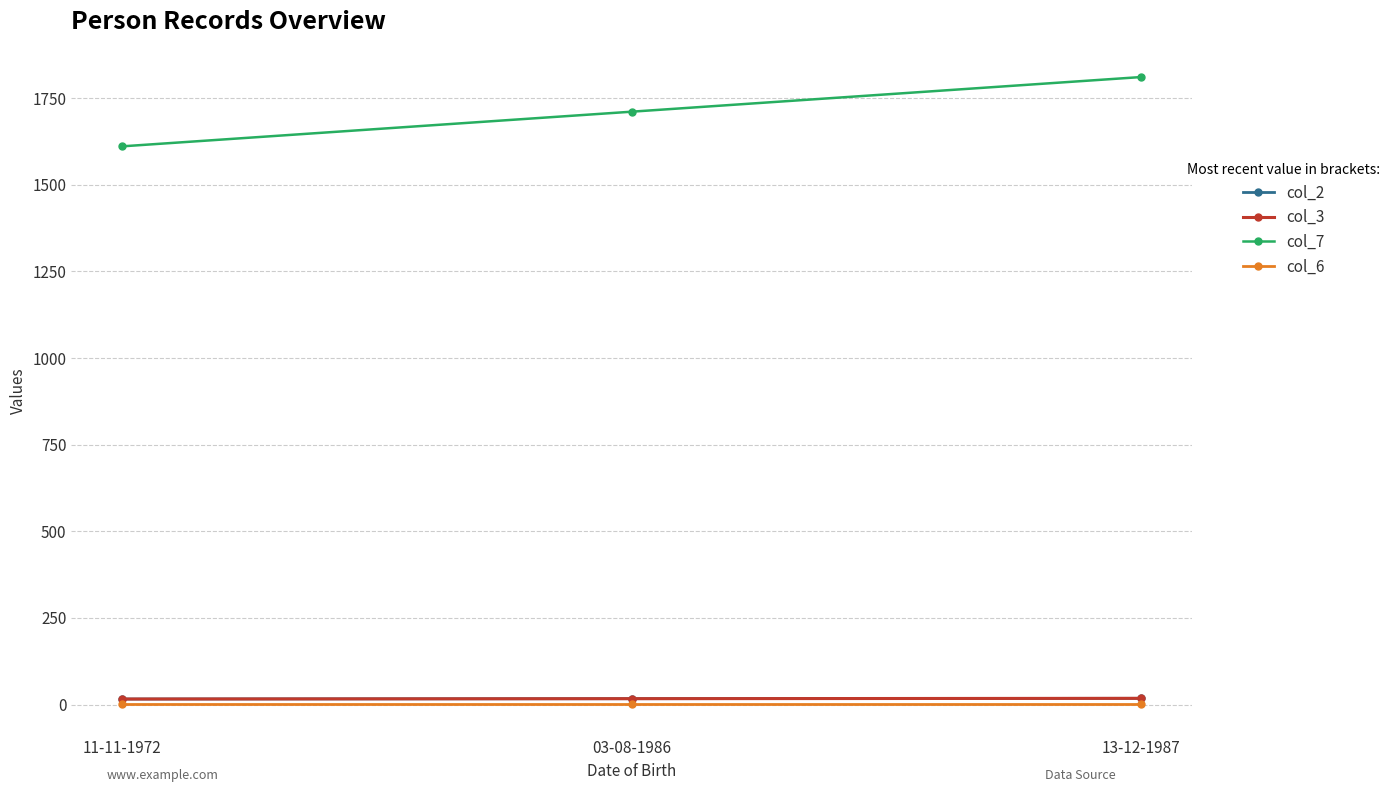

What is the label of the 1st point from the left?

11-11-1972